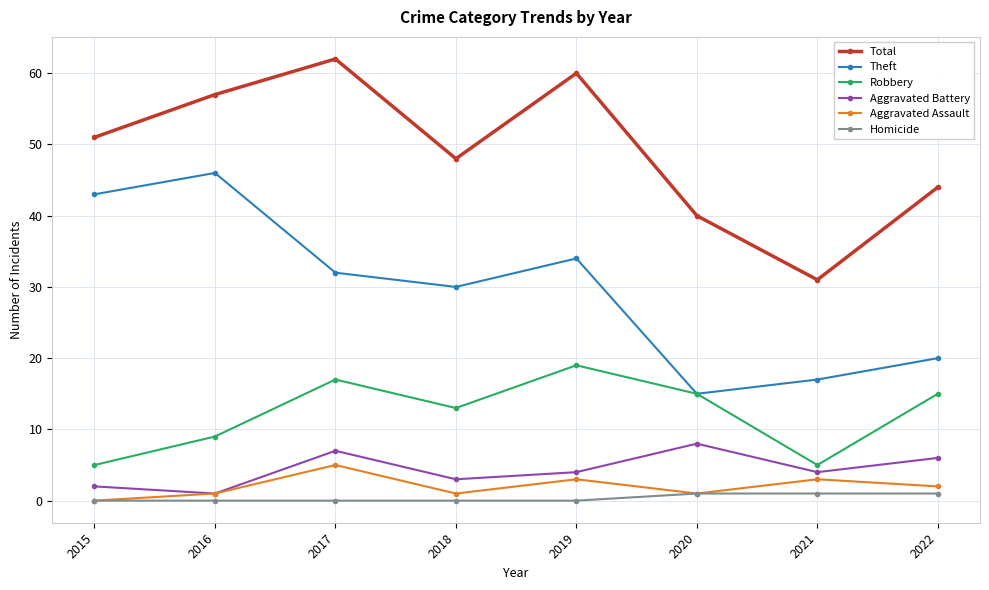

True or false: Theft has more than 2 points higher than both neighbors.

False